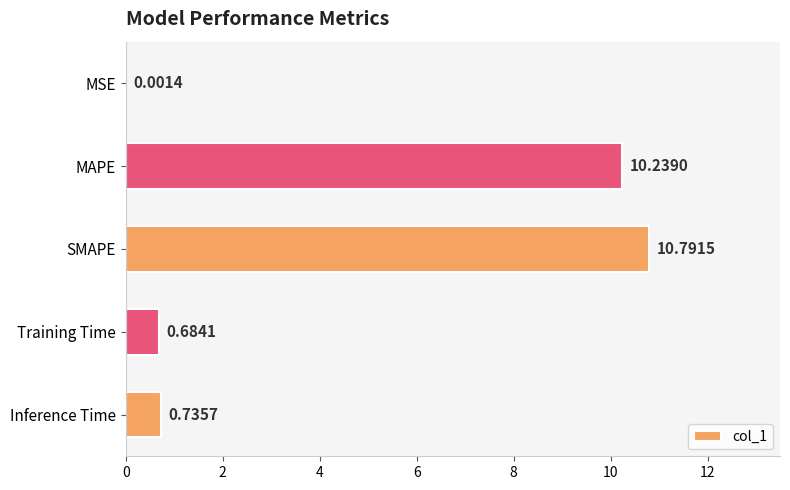

Where is the data nearest to the value 5?

Inference Time